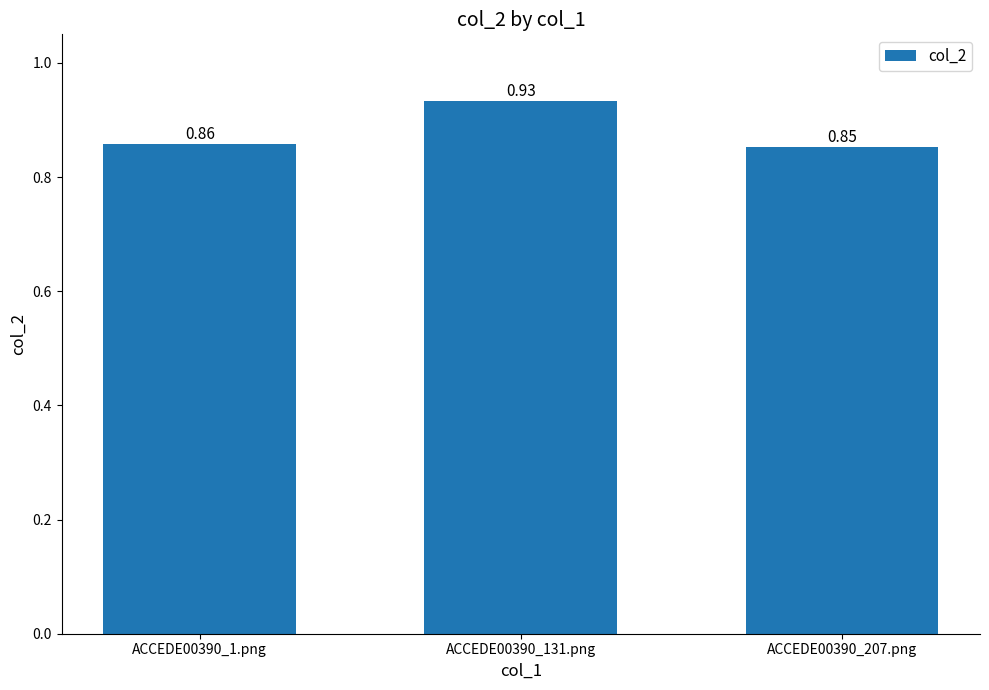

What position from the right is ACCEDE00390_131.png?

2